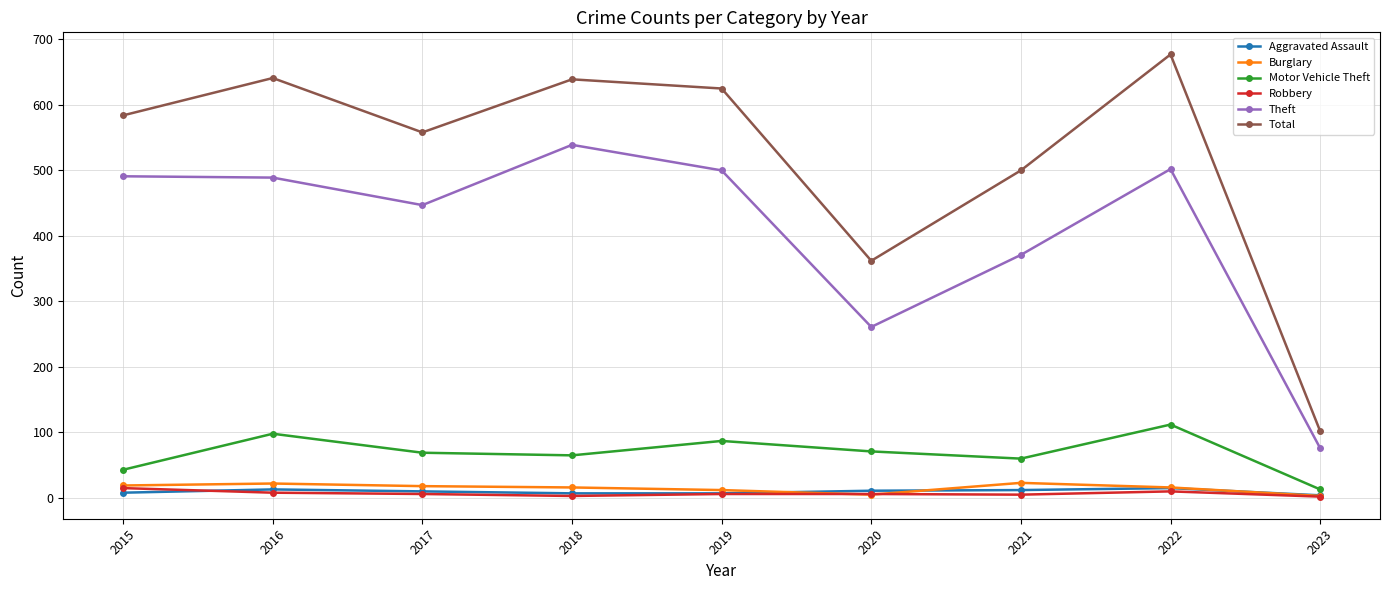

Is it true that Total equals 326 at 2017?

False